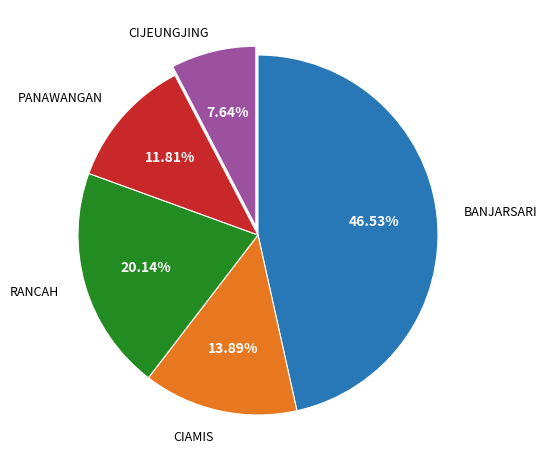

Does any single category account for the majority?

No